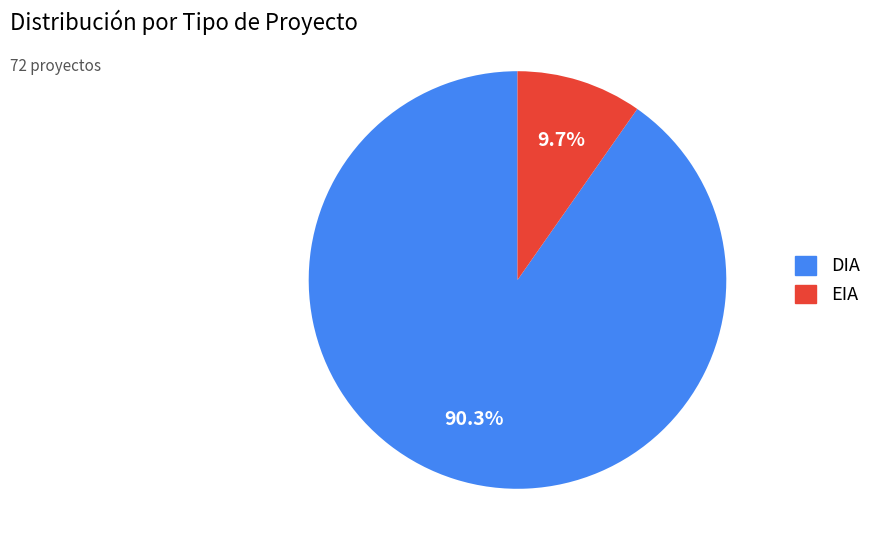

Rank the categories by value from highest to lowest.

DIA, EIA